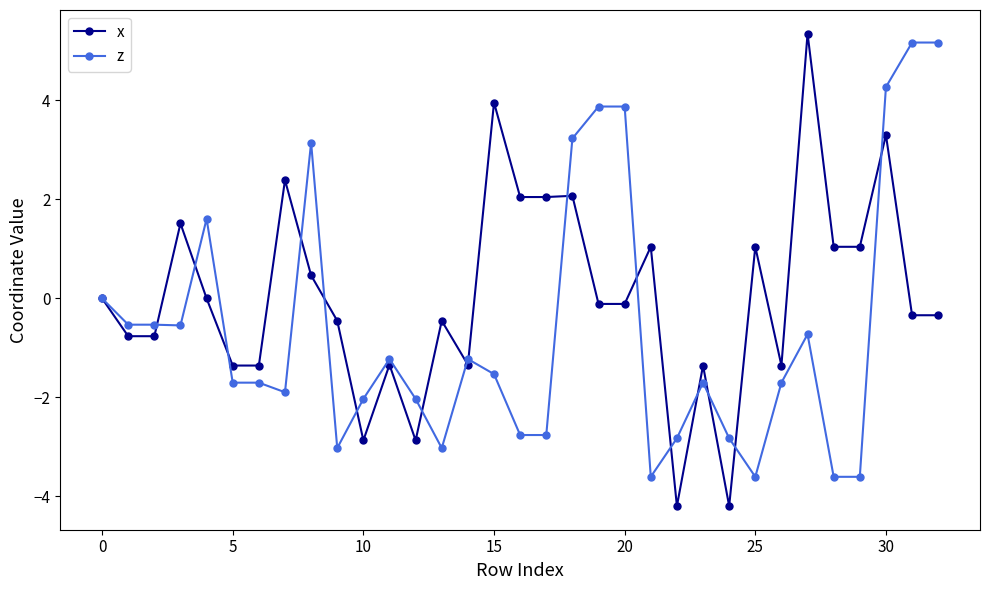

True or false: z has more than 0 points higher than both neighbors.

True